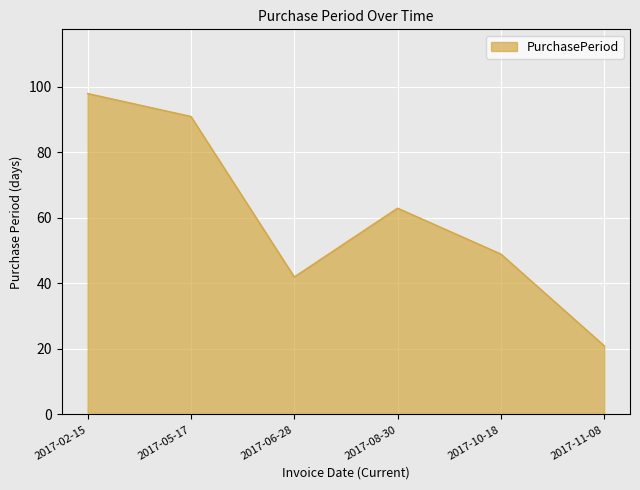

Reading left to right, transcribe all the data shown in this chart.

98	91	42	63	49	21